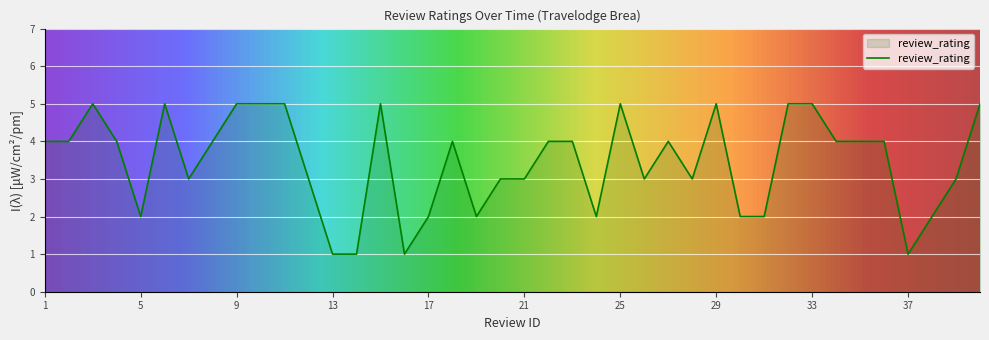

What is the greatest value displayed?

5